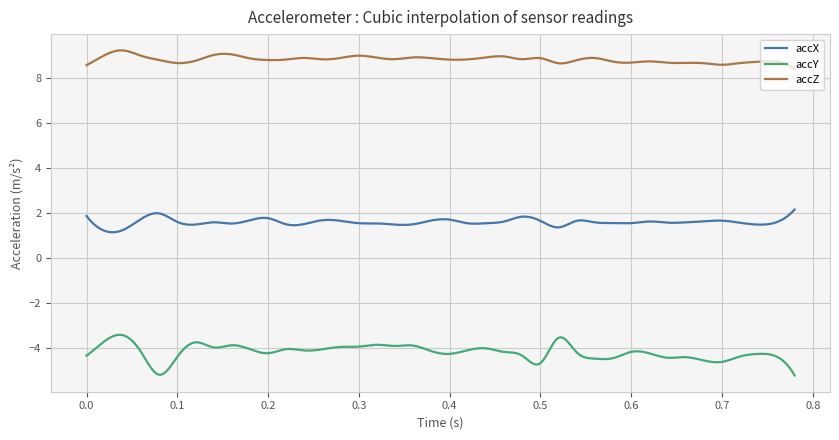

Rank the series by their maximum value, from highest to lowest.

accZ, accX, accY